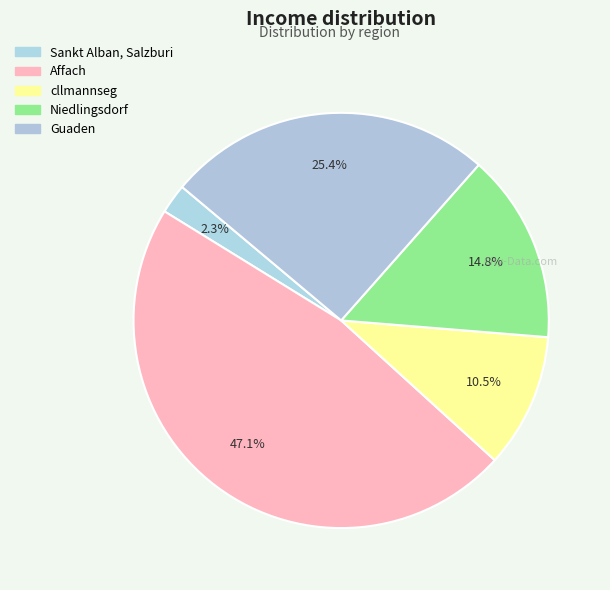

True or false: cllmannseg accounts for 10% of the total.

True